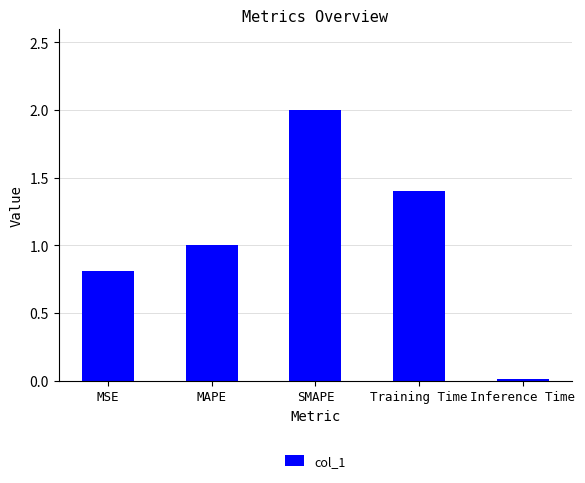

At which category does the chart reach its minimum across all series?

Inference Time